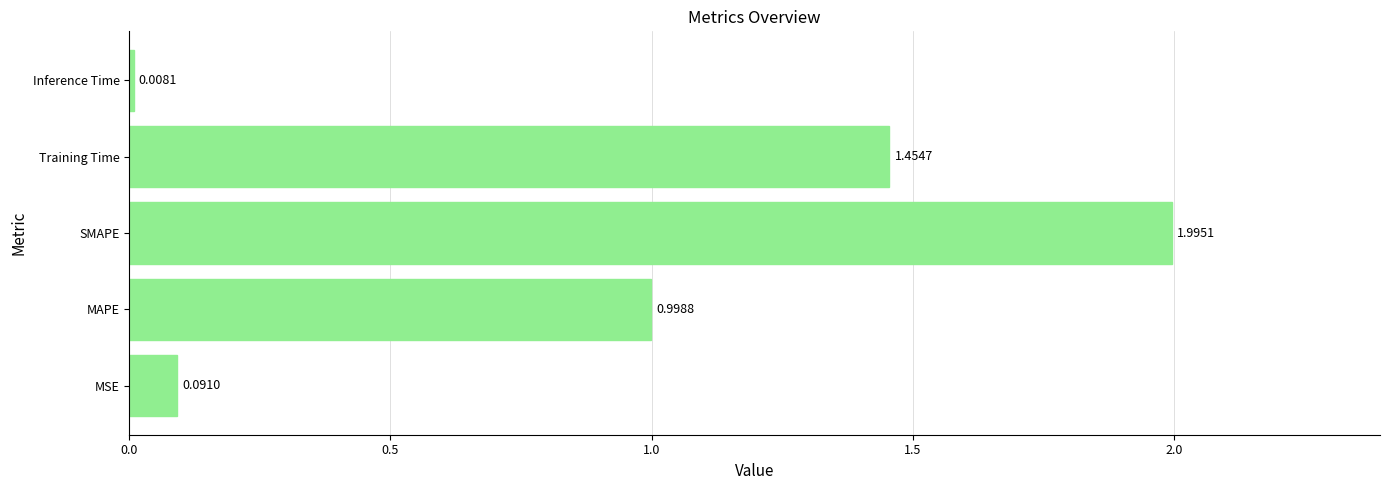

At which label is the value closest to 1?

MAPE